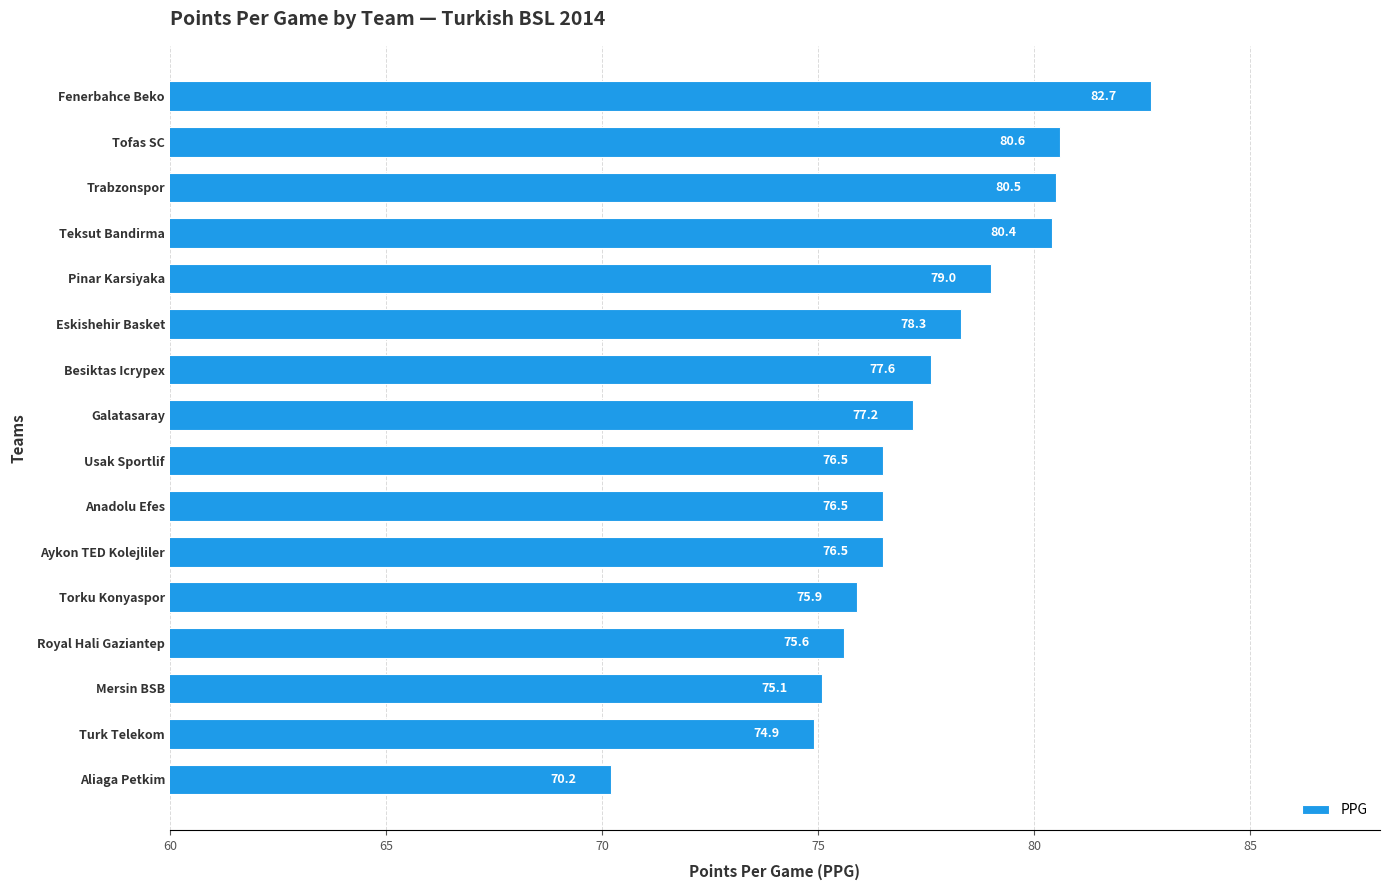

How many values exceed 77?

8